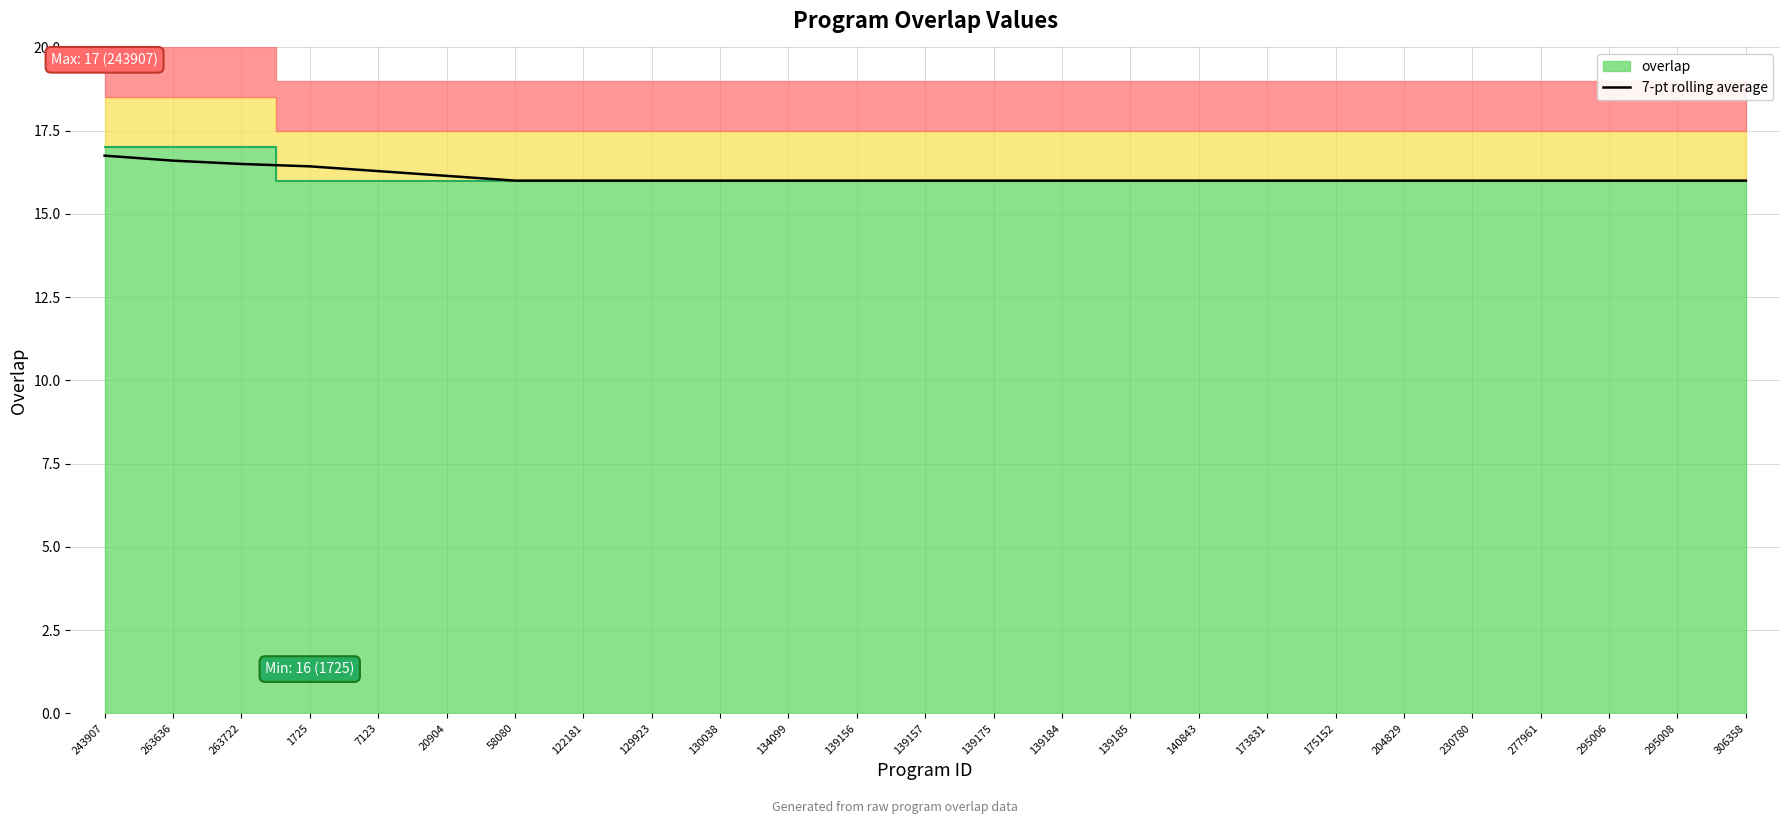

True or false: 7-pt rolling average has a value of 16.0 at 139184.

True